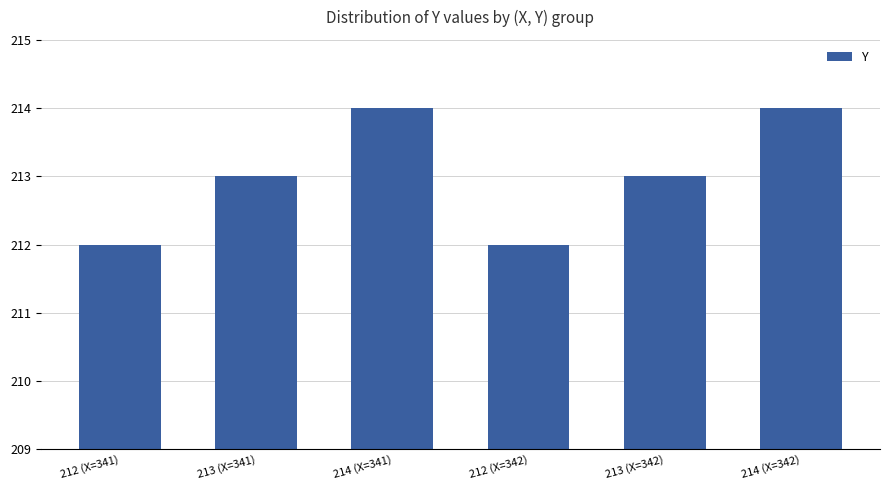

What is the greatest value displayed?

214